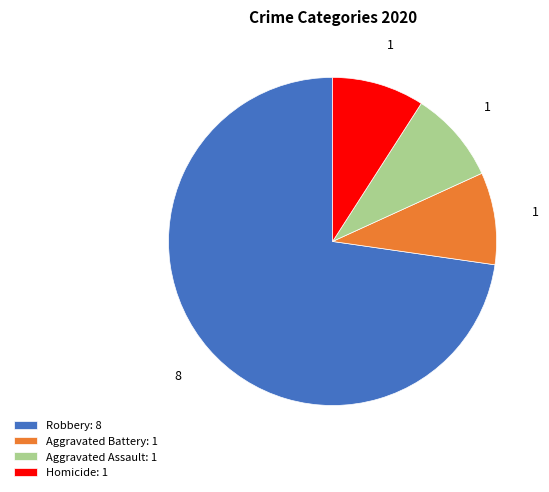

Which has a higher value, Homicide: 1 or Robbery: 8?

Robbery: 8